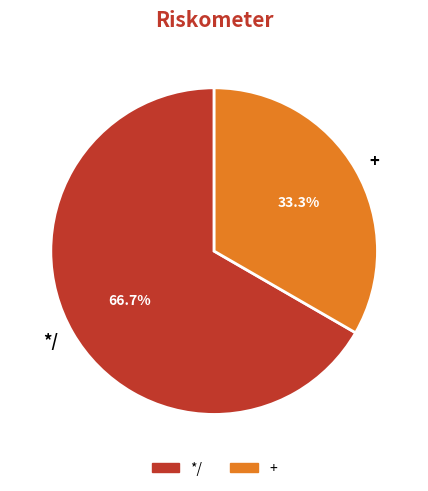

To the nearest percent, what is the difference between the */ and + slice percentages?

33%